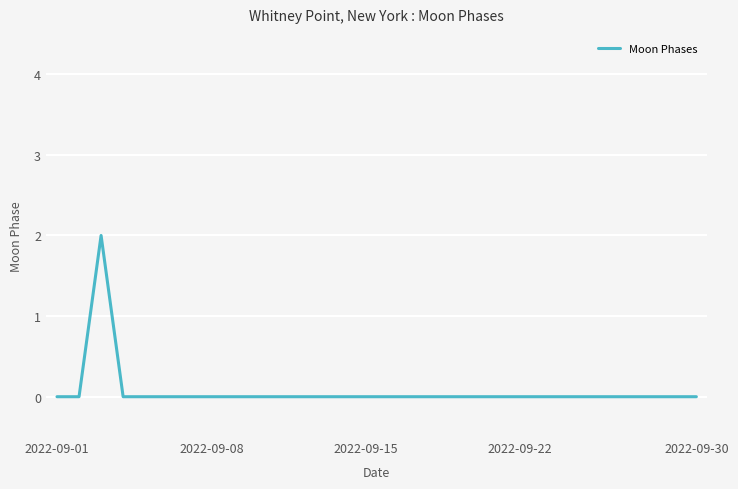

What is the difference between the maximum and minimum values?

2